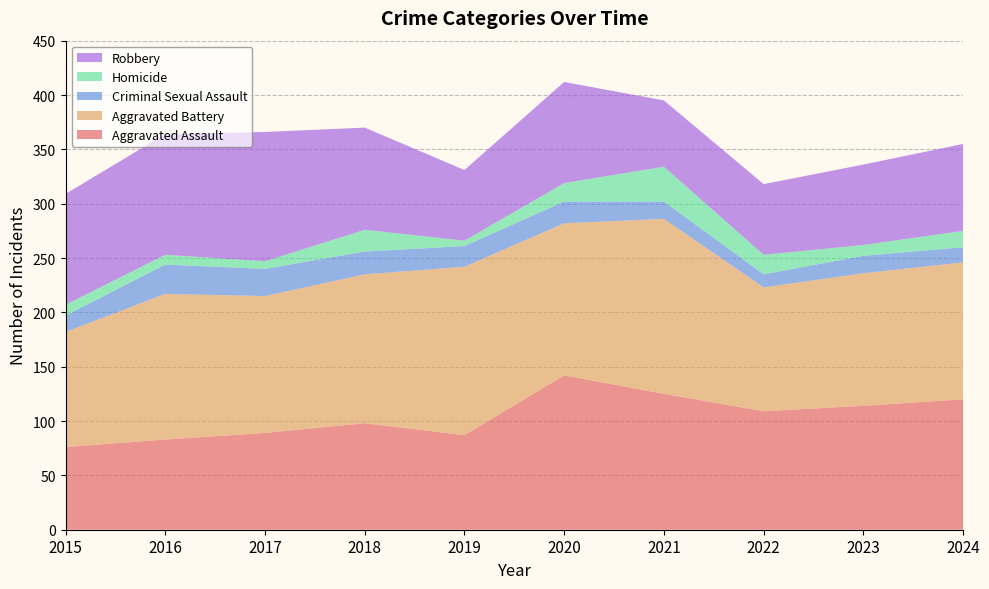

Reading left to right, what are all the values shown in this chart?

Aggravated Assault: 2015=76	2016=83	2017=89	2018=98	2019=87	2020=142	2021=125	2022=109	2023=114	2024=120
Aggravated Battery: 2015=106	2016=134	2017=126	2018=137	2019=155	2020=140	2021=161	2022=114	2023=122	2024=126
Criminal Sexual Assault: 2015=15	2016=27	2017=25	2018=21	2019=19	2020=20	2021=16	2022=12	2023=16	2024=14
Homicide: 2015=10	2016=9	2017=7	2018=20	2019=5	2020=17	2021=32	2022=18	2023=10	2024=15
Robbery: 2015=102	2016=111	2017=119	2018=94	2019=65	2020=93	2021=61	2022=65	2023=74	2024=80